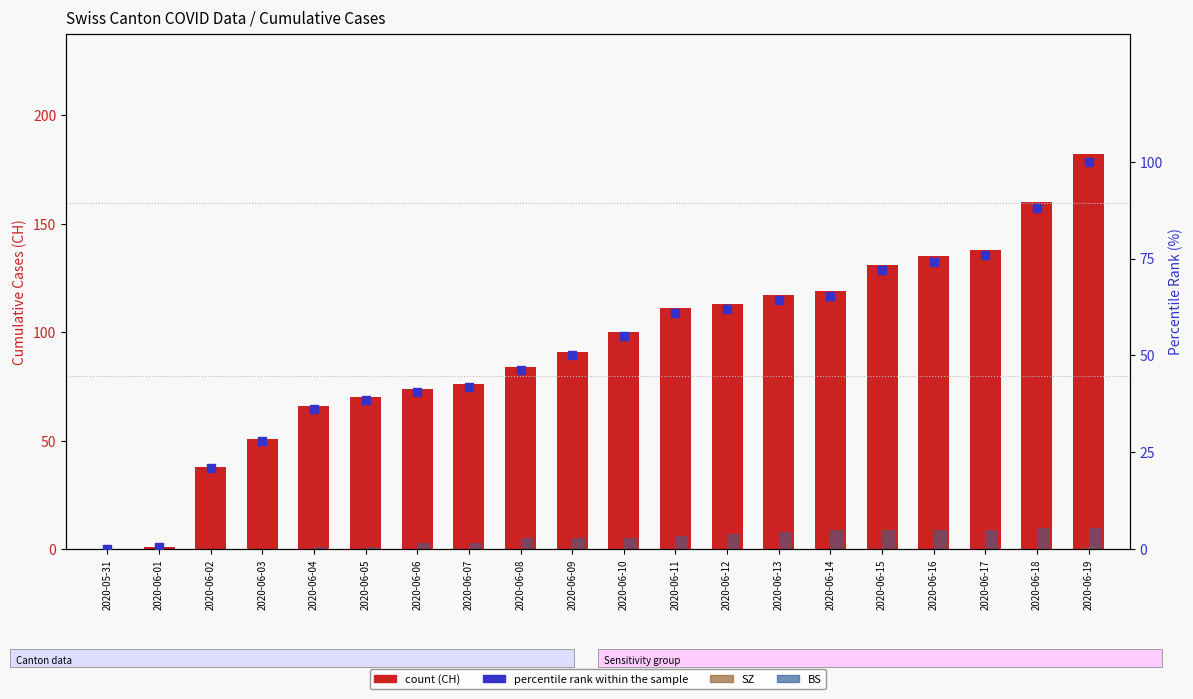

Which series has the largest total across all categories?

CH (total)